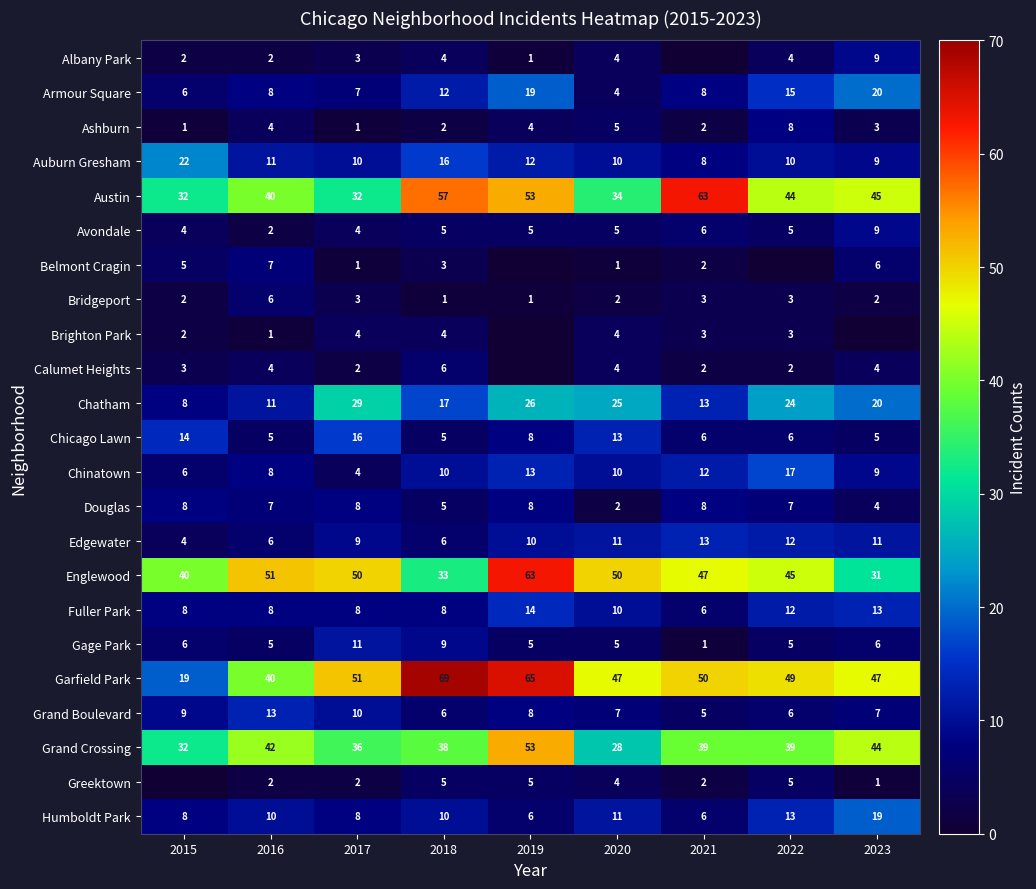

Where does the Englewood series first go above 47?

2016